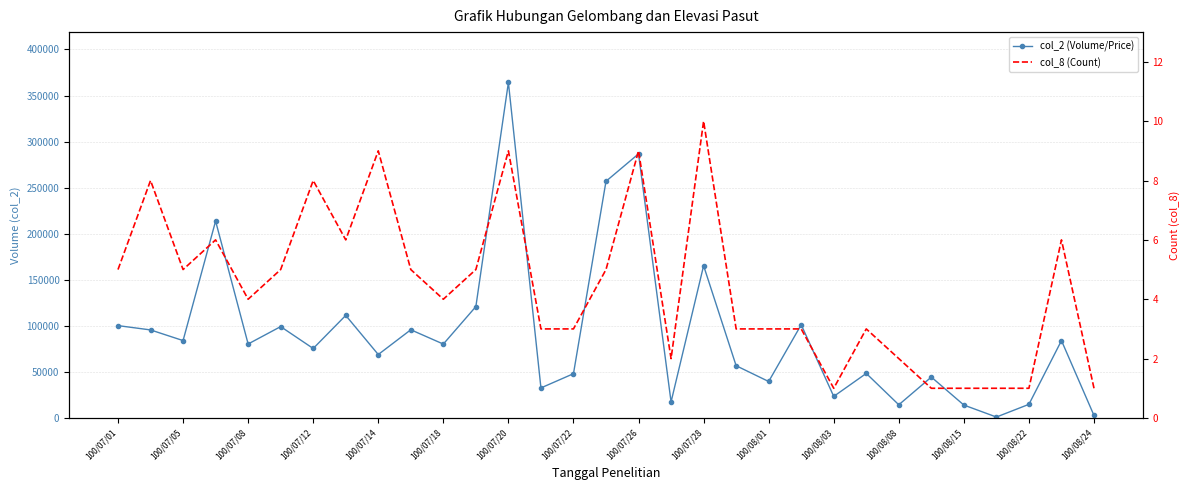

Which series changed the most between 100/07/22 and 100/07/26?

col_2 (Volume/Price)